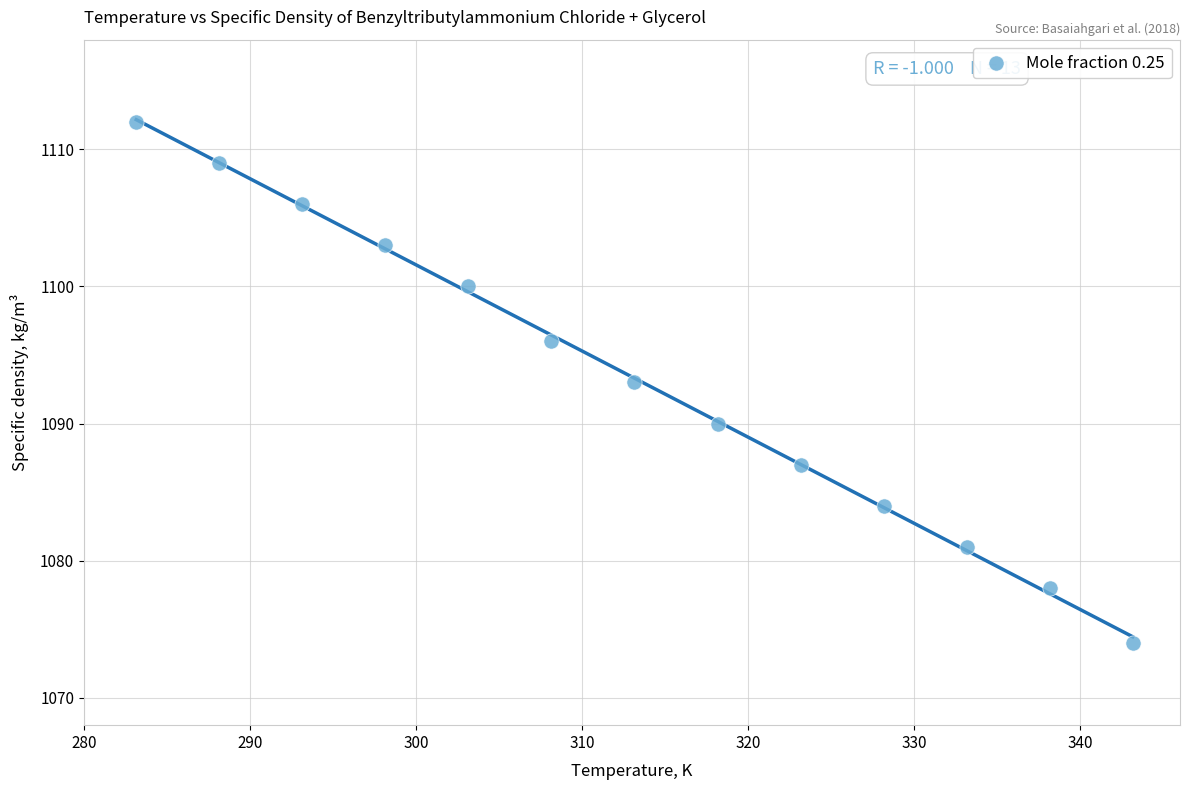

What is the range of Y values (max minus min)?

38